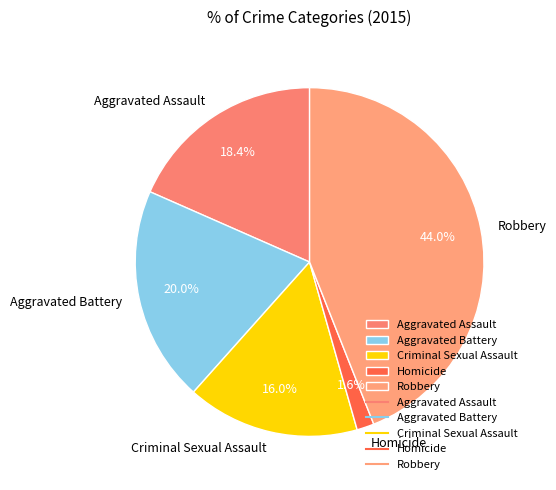

Which category has the biggest portion of the pie?

Robbery